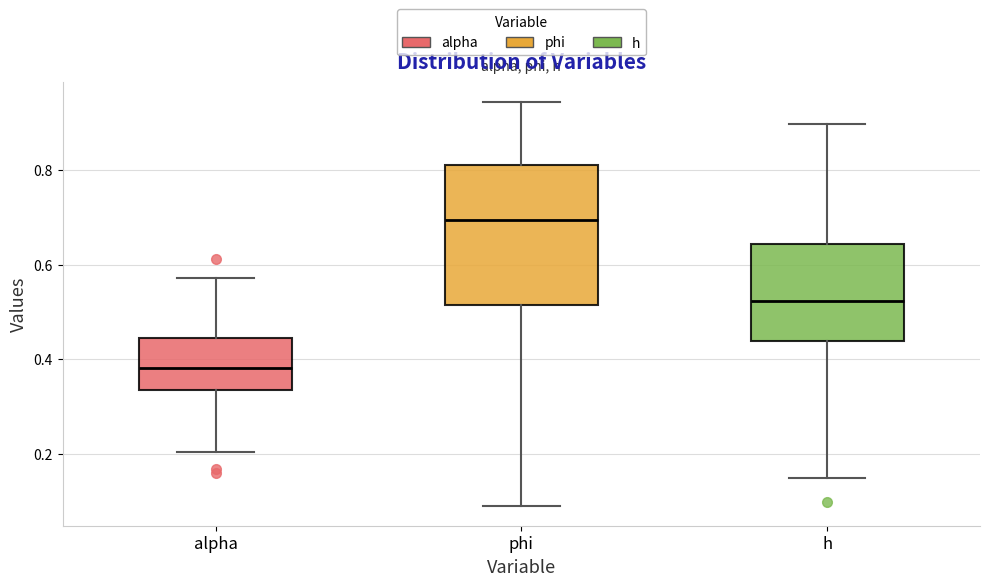

Where is the lower edge of the box for phi on the y-axis? The values are not printed on the chart, so give them approximately, as read against the axis.

0.52